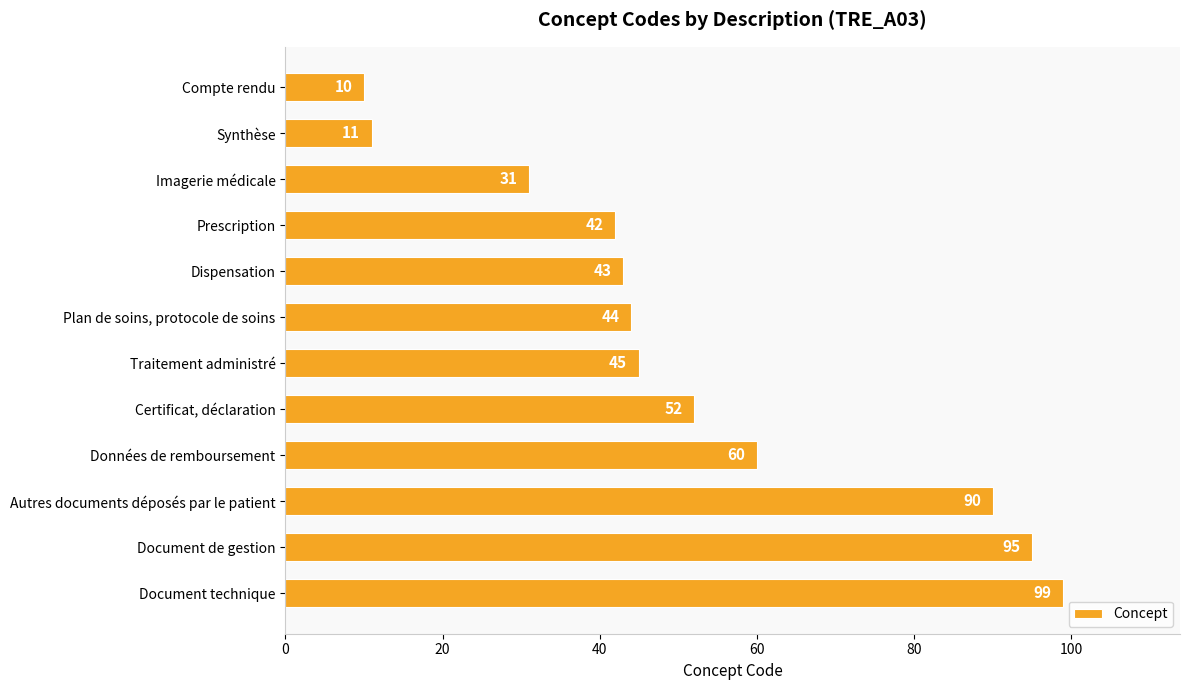

Rank the categories by value from highest to lowest.

Document technique, Document de gestion, Autres documents déposés par le patient, Données de remboursement, Certificat, déclaration, Traitement administré, Plan de soins, protocole de soins, Dispensation, Prescription, Imagerie médicale, Synthèse, Compte rendu